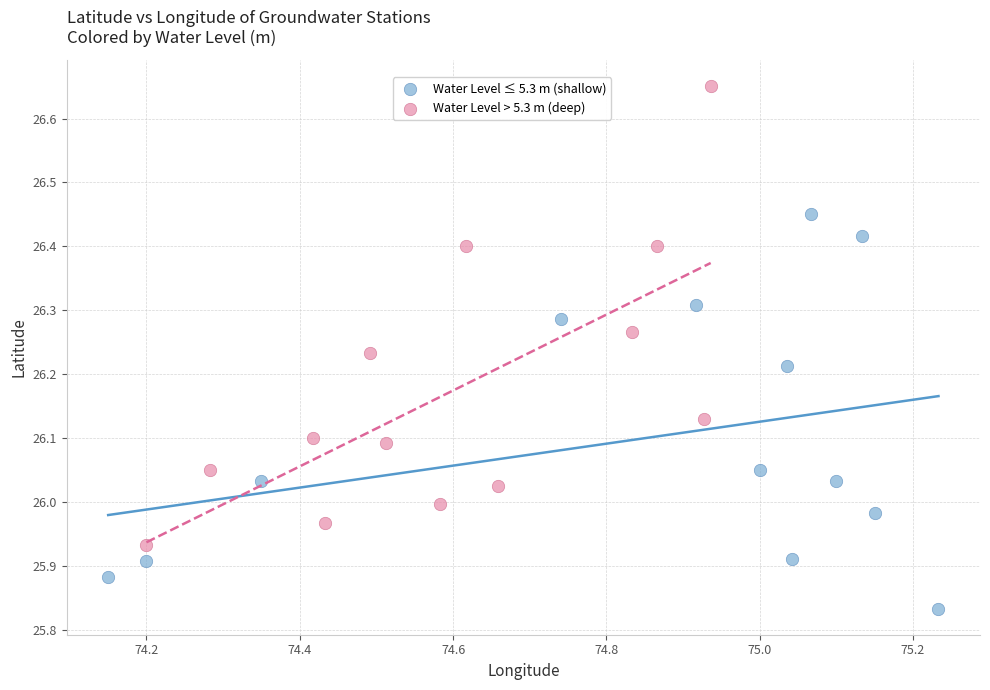

Which series has the largest Y range (max minus min)?

Water Level > 5.3 m (deep)